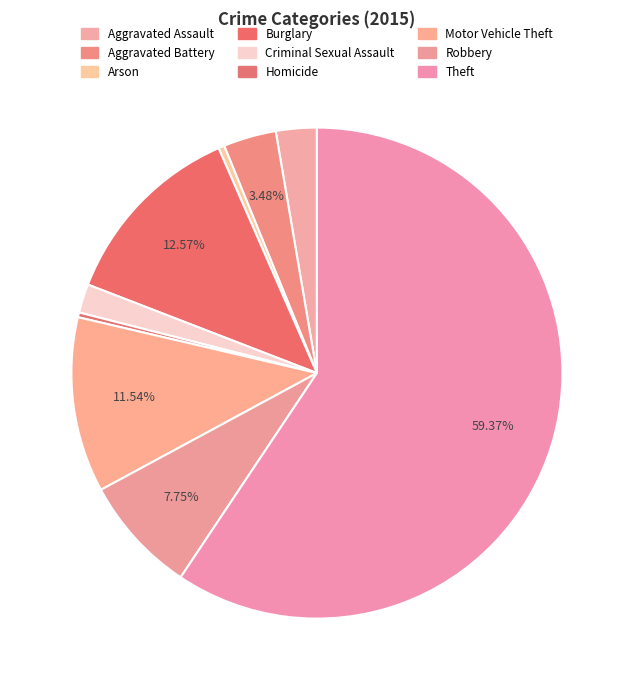

Rank the categories by value from highest to lowest.

Theft, Burglary, Motor Vehicle Theft, Robbery, Aggravated Battery, Aggravated Assault, Criminal Sexual Assault, Arson, Homicide